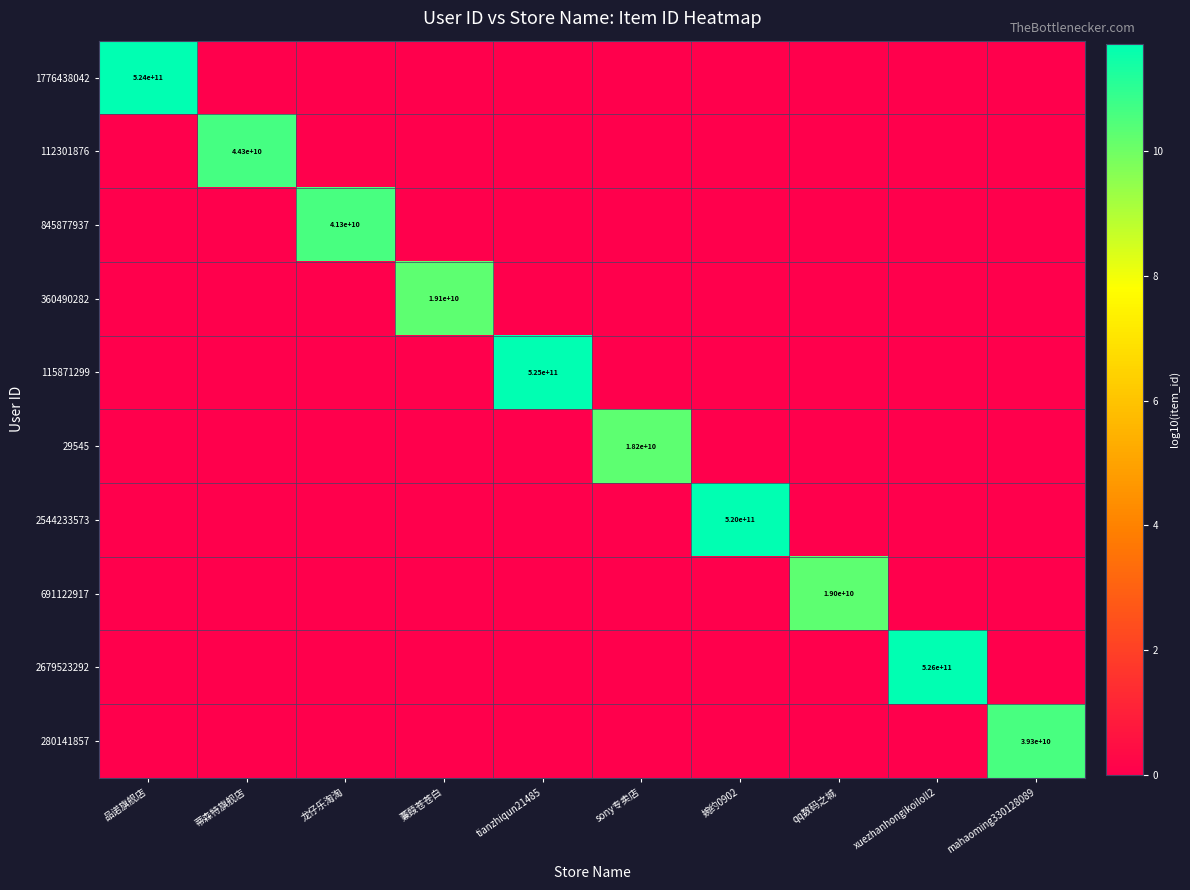

Which label corresponds to the smallest value in the chart?

蒂森特旗舰店